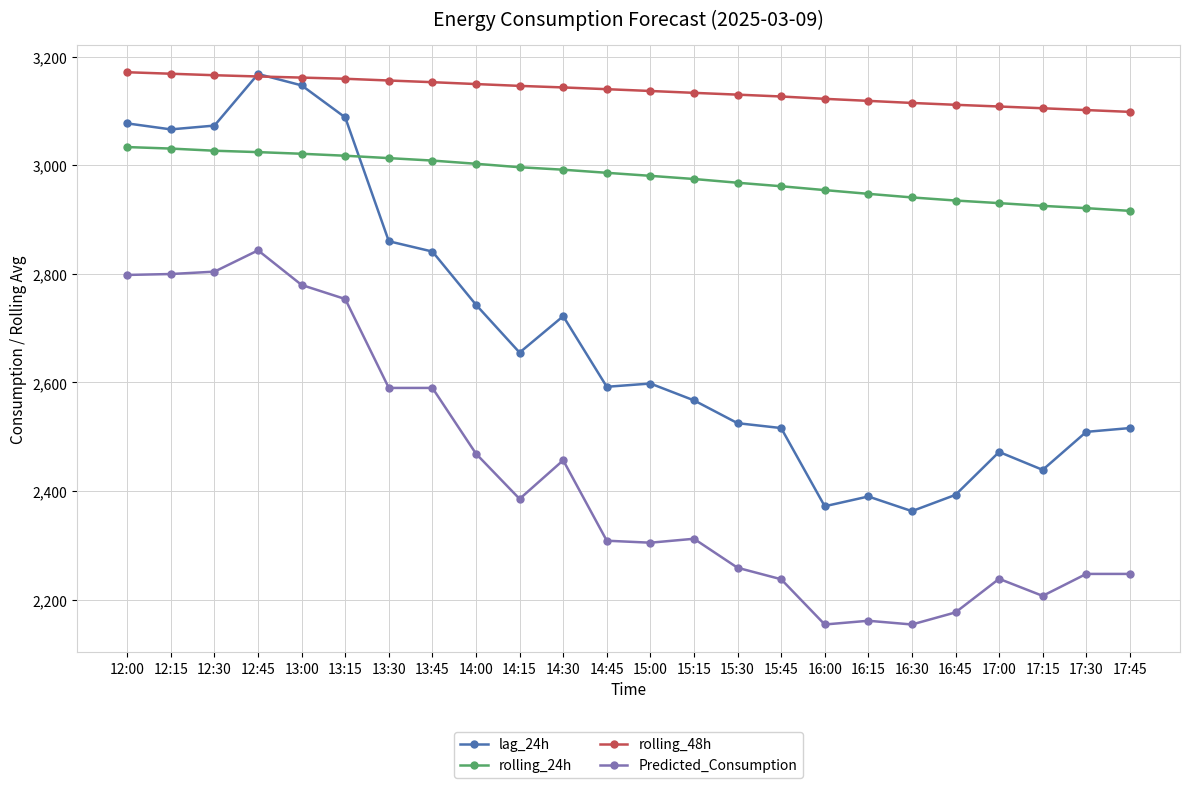

At which label does rolling_48h first exceed 3140?

12:00